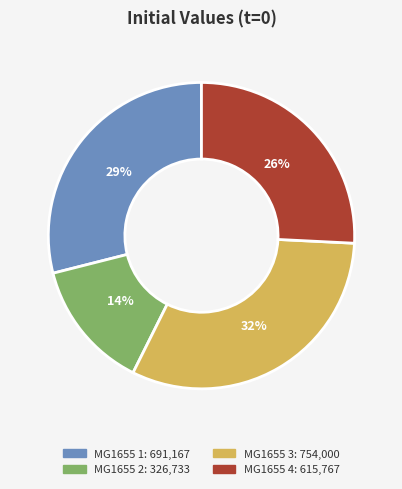

Which category has the biggest portion of the pie?

MG1655 3